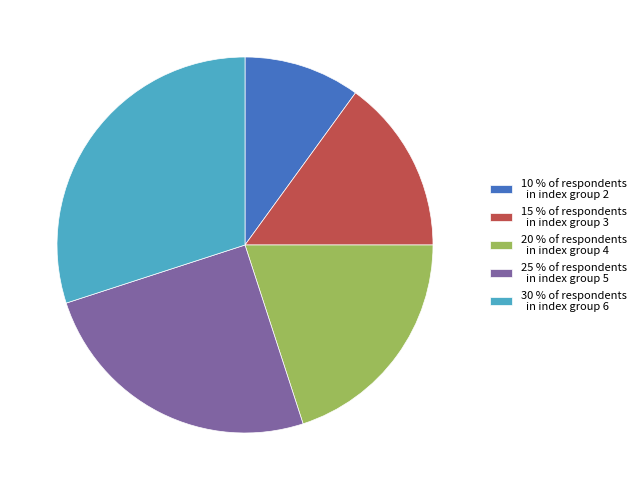

Is there a majority slice in this chart?

No